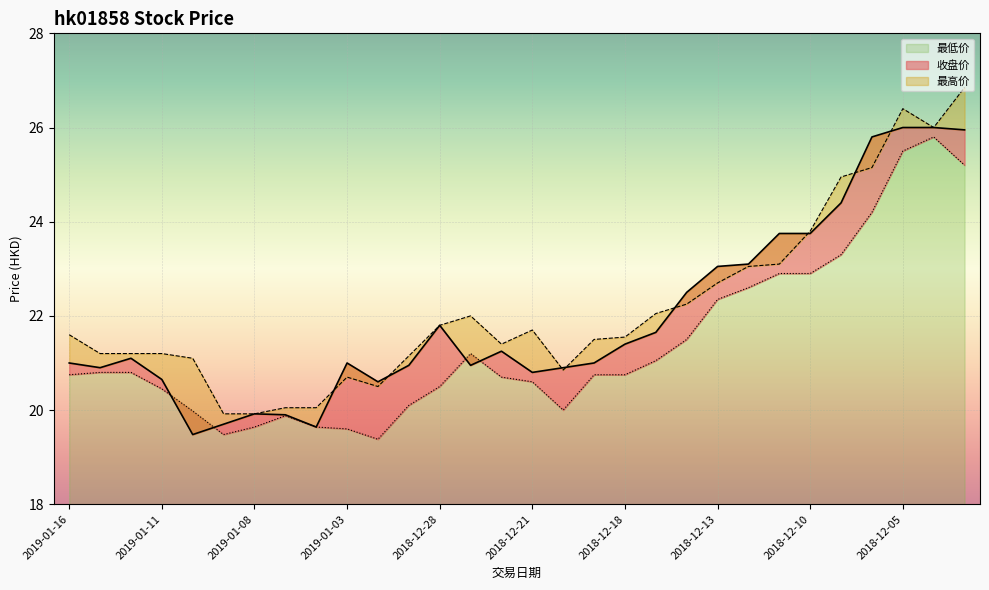

Rank the series by their average value, from lowest to highest.

最低价, 收盘价, 最高价